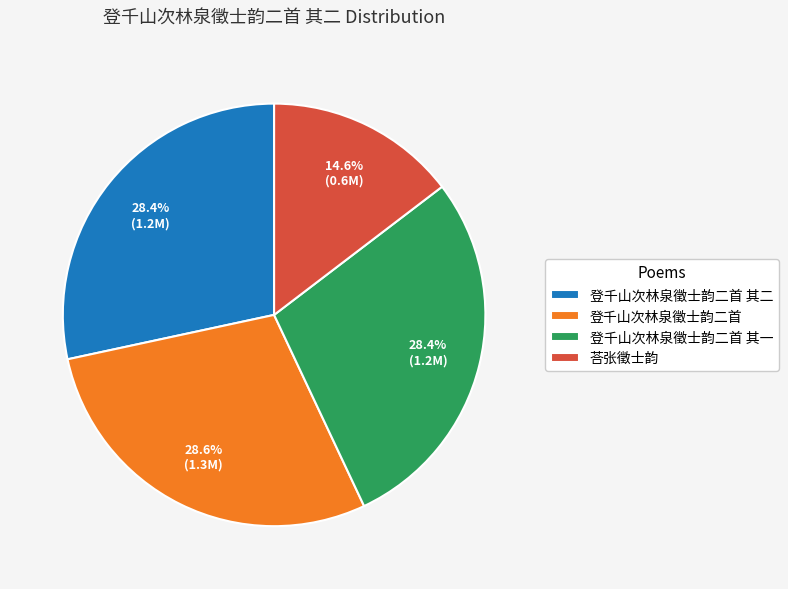

Does 登千山次林泉徵士韵二首 其二 account for over 50% of the chart?

No